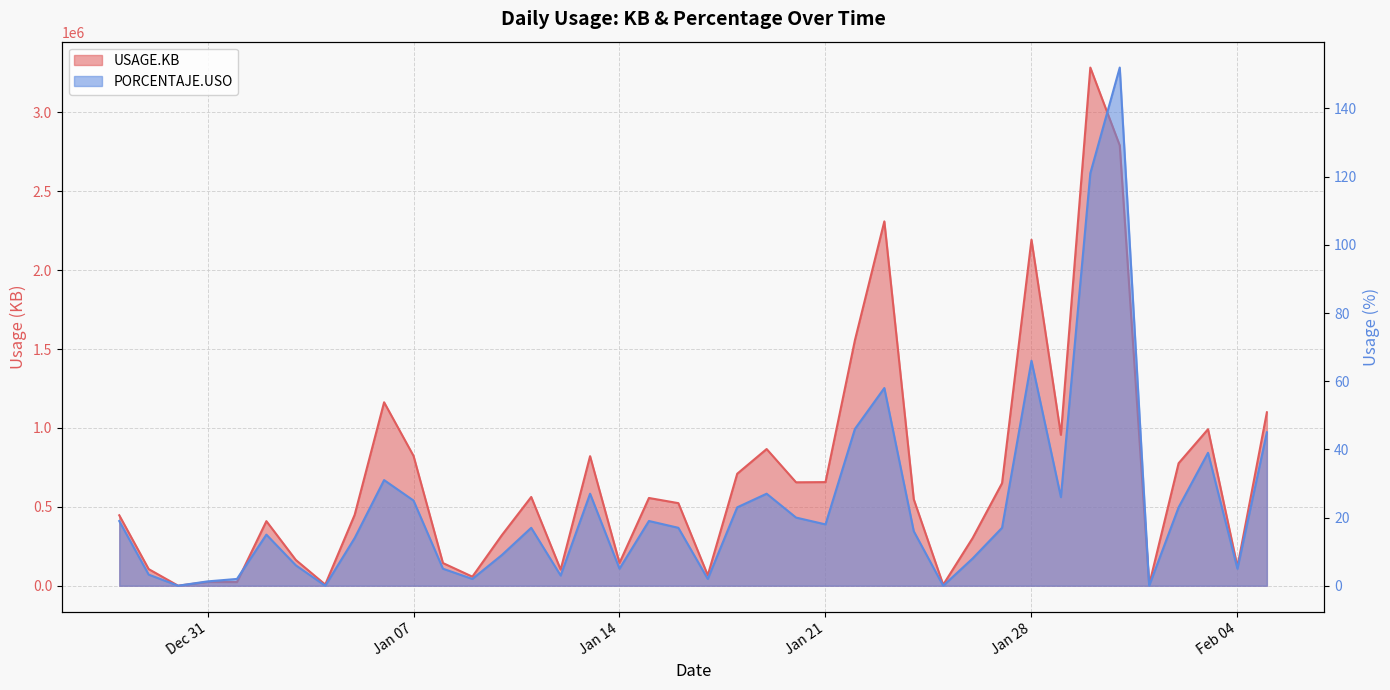

How many data points in PORCENTAJE.USO are less than 17?

19